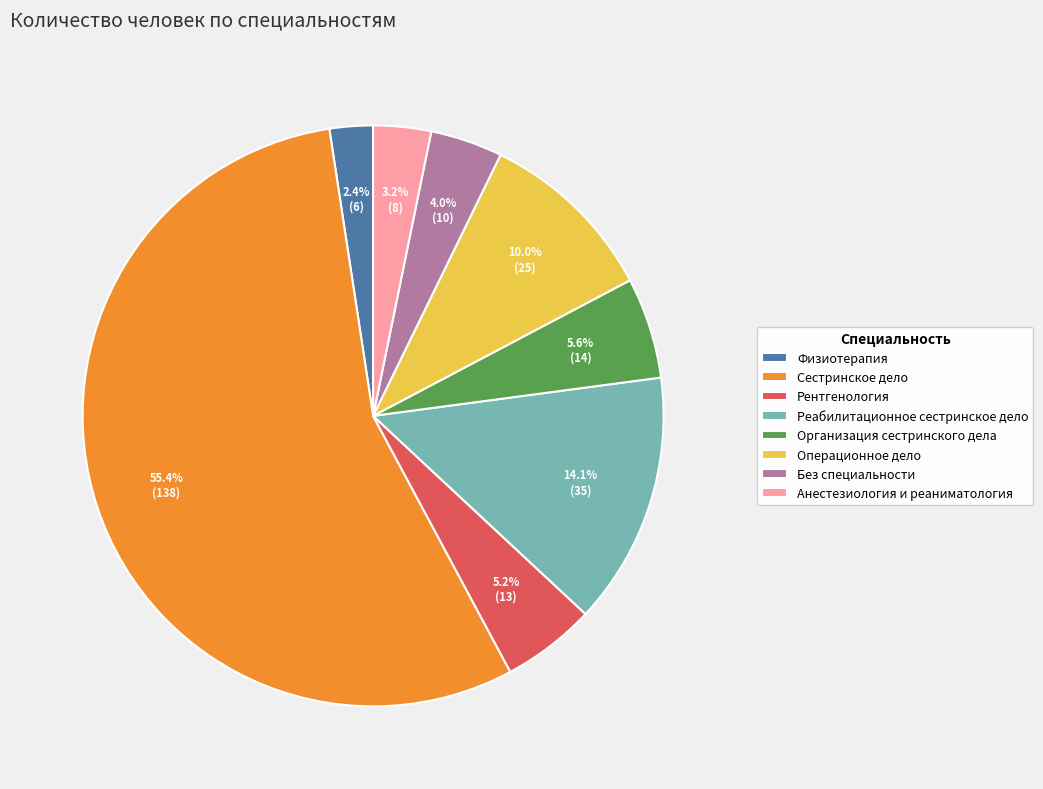

Combined, what portion of the pie is Сестринское дело and Операционное дело?

65.5%